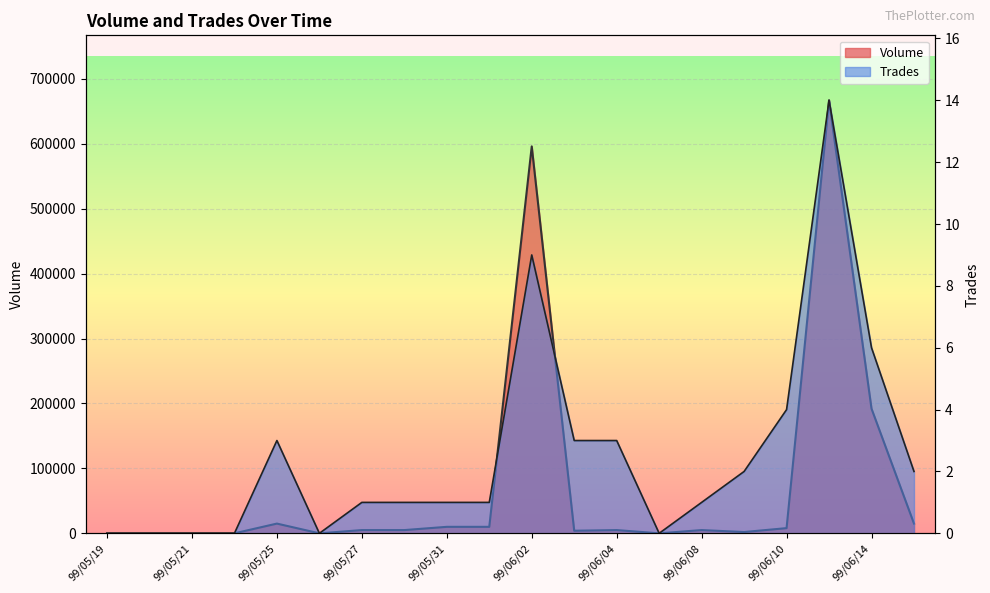

Is the value of Trades at 99/06/08 greater than the value of Volume at 99/06/02?

No